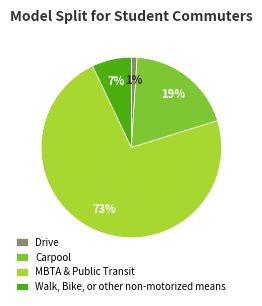

How many slices are in this pie chart?

4